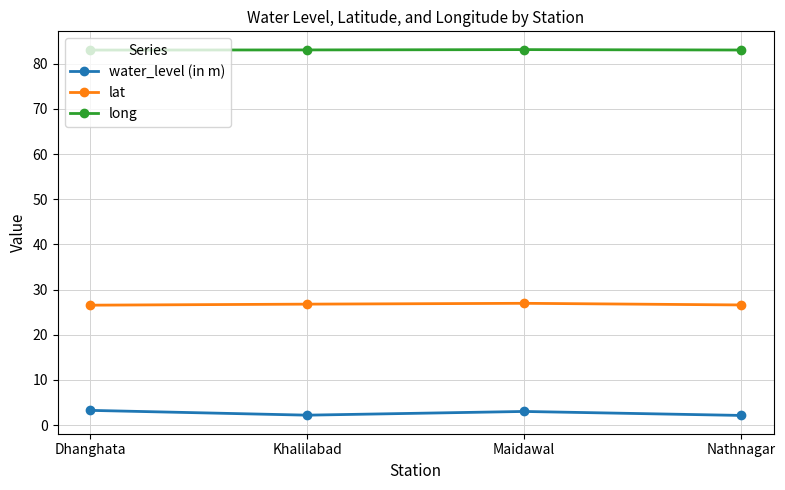

The lat series shows 26.8 at Khalilabad. True or false?

True